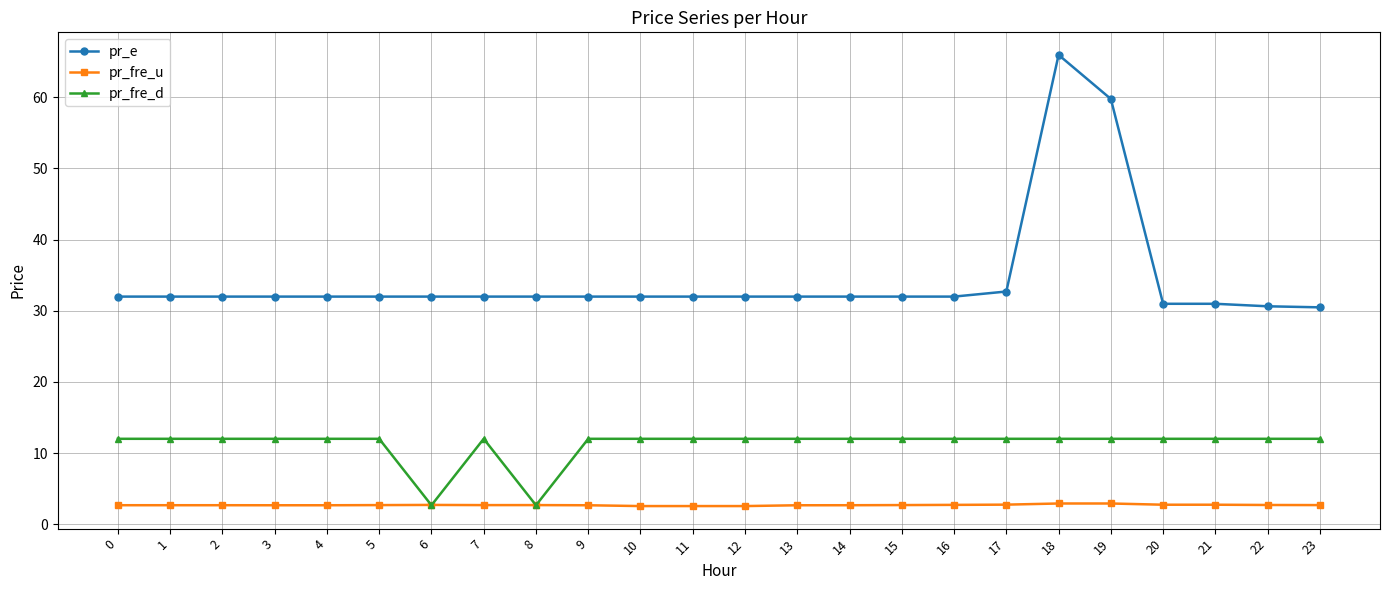

What is the minimum value shown in the chart?

2.5